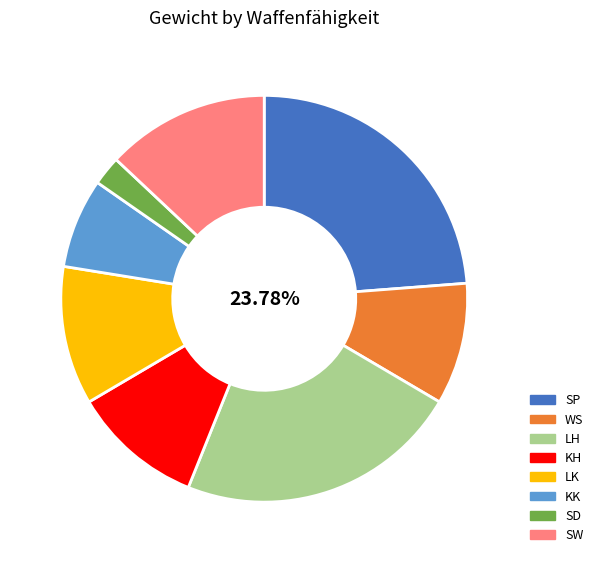

To the nearest percent, what is the average slice percentage?

12%